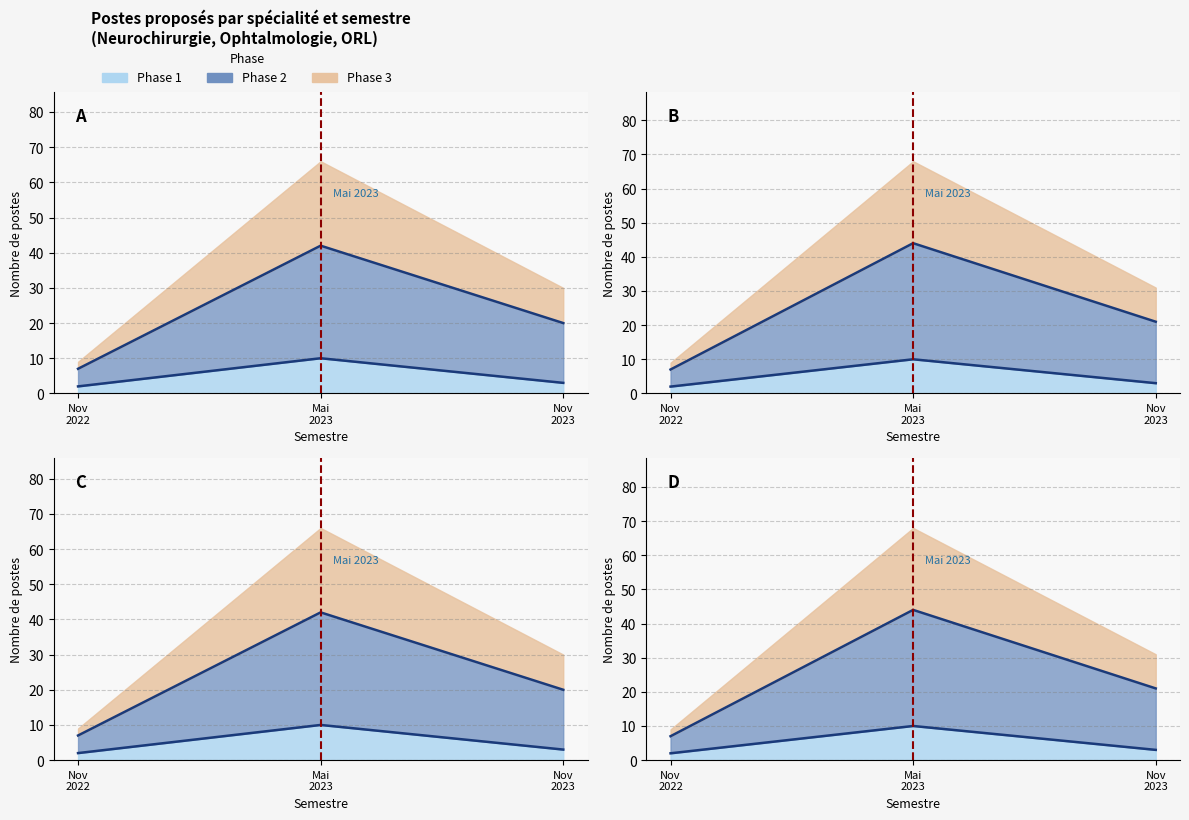

True or false: postes_proposes_nov2022 has a value of 7 at Nov 2022.

True